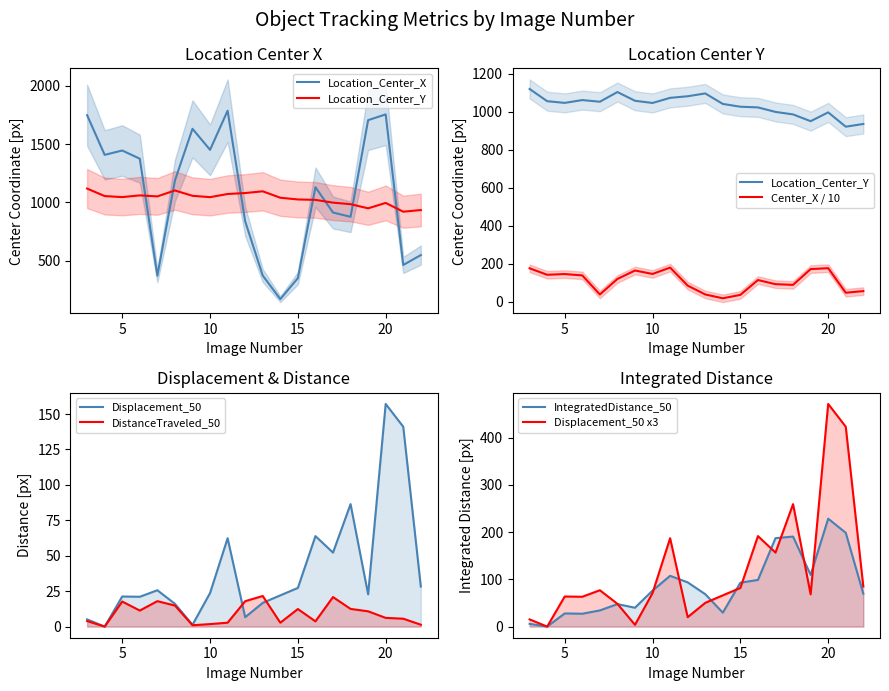

Rank the series at 10 from highest to lowest value.

Location_Center_X, Location_Center_Y, TrackObjects_IntegratedDistance_50, TrackObjects_Displacement_50, TrackObjects_DistanceTraveled_50